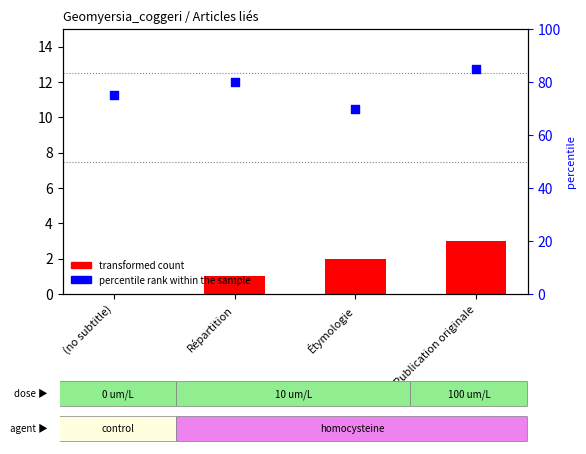

Which series reaches the maximum Y coordinate?

percentile rank within the sample